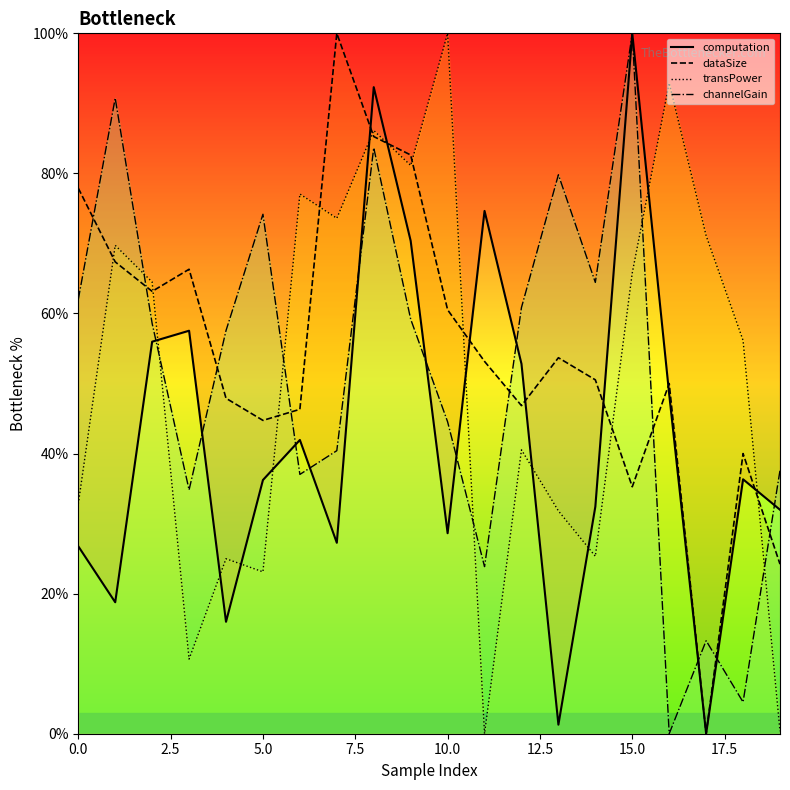

At which category is the sum across all series the highest?

8